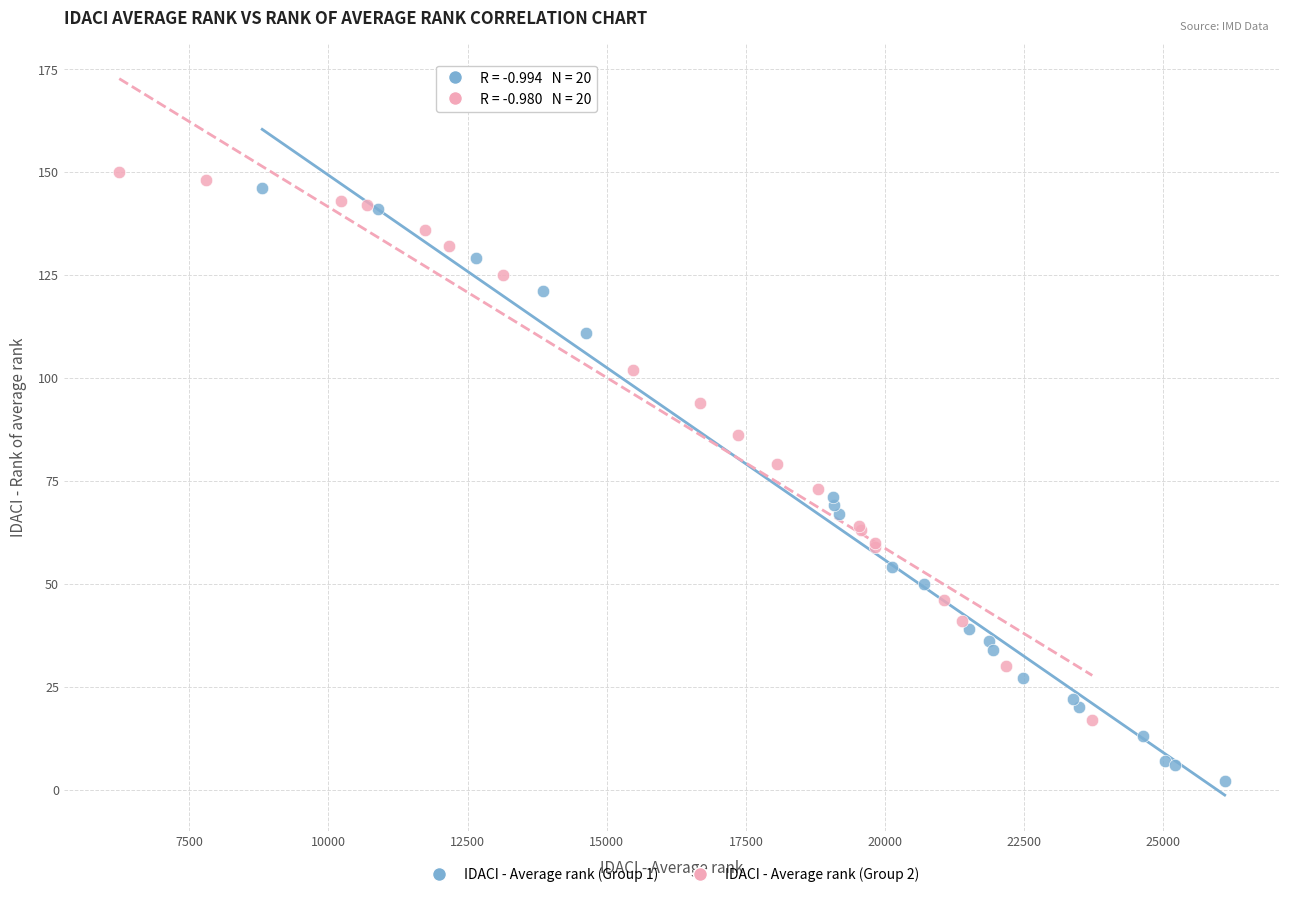

Which series contains the highest Y value?

IDACI - Average rank (Group 2)